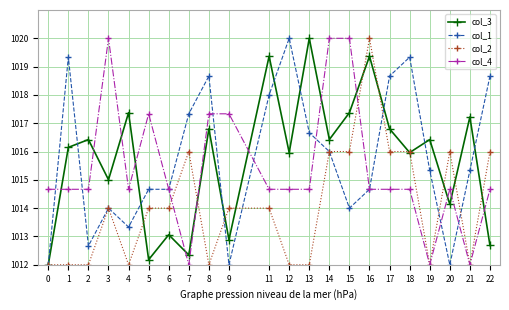

True or false: col_2 has more than 2 points higher than both neighbors.

True